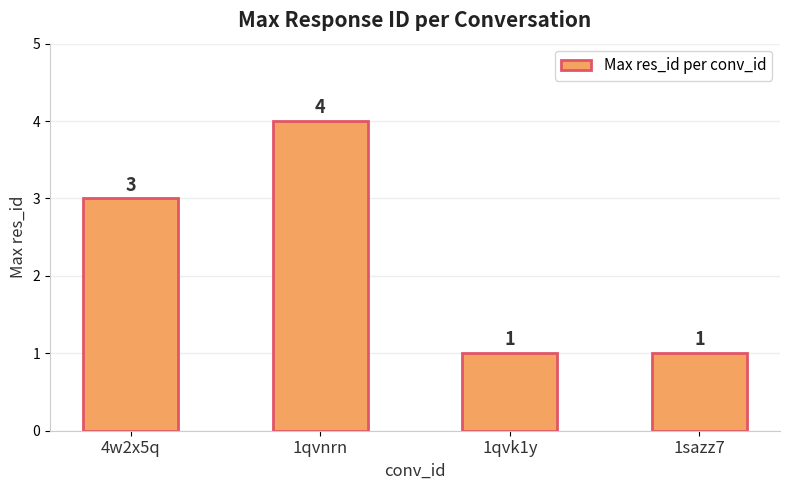

True or false: the data shows 1 at 1qvk1y.

True